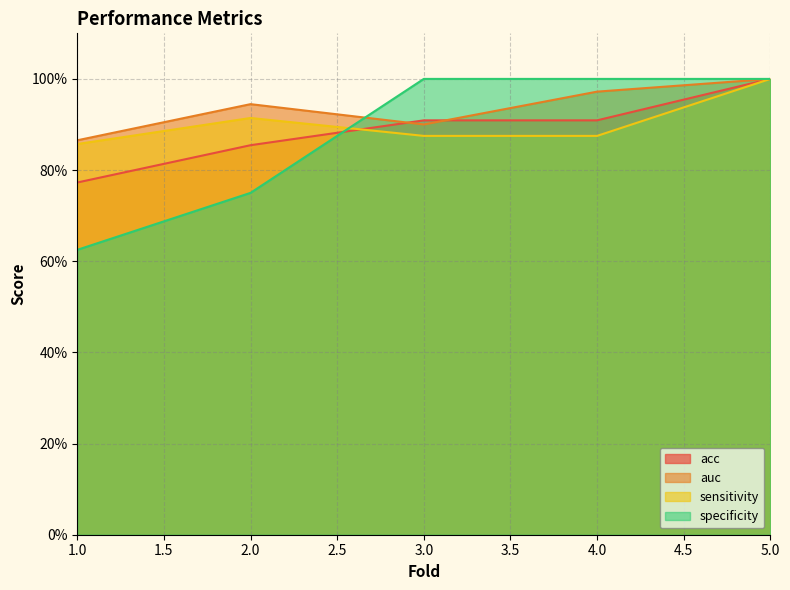

Is it true that specificity equals 1.1 at 1?

False